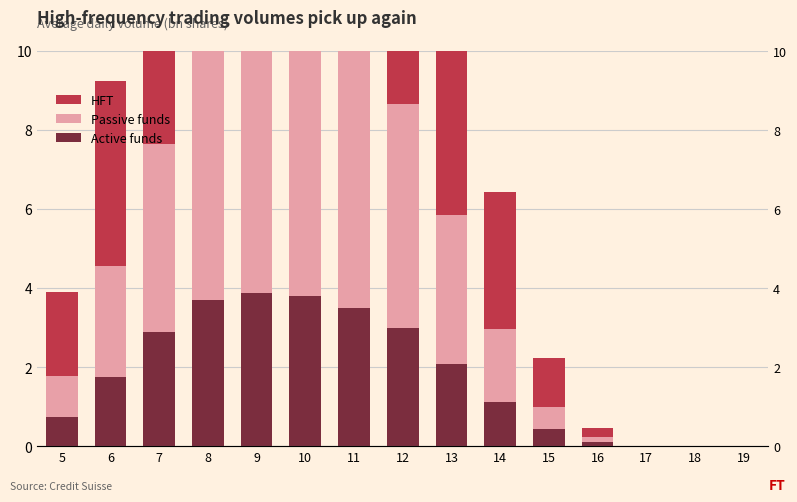

True or false: Passive funds has a value of 12.6 at 11.

False